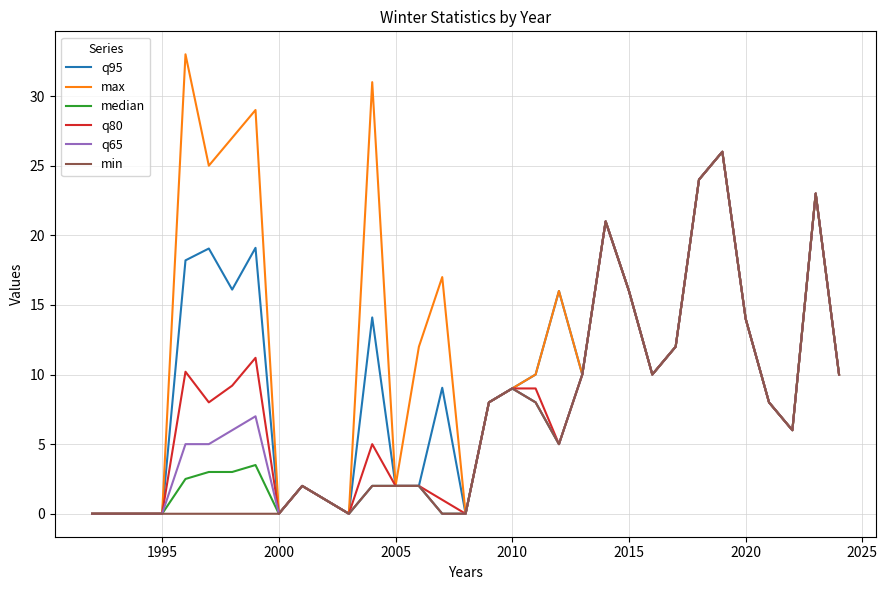

What is the difference between the maximum and minimum values in the max series?

33.0